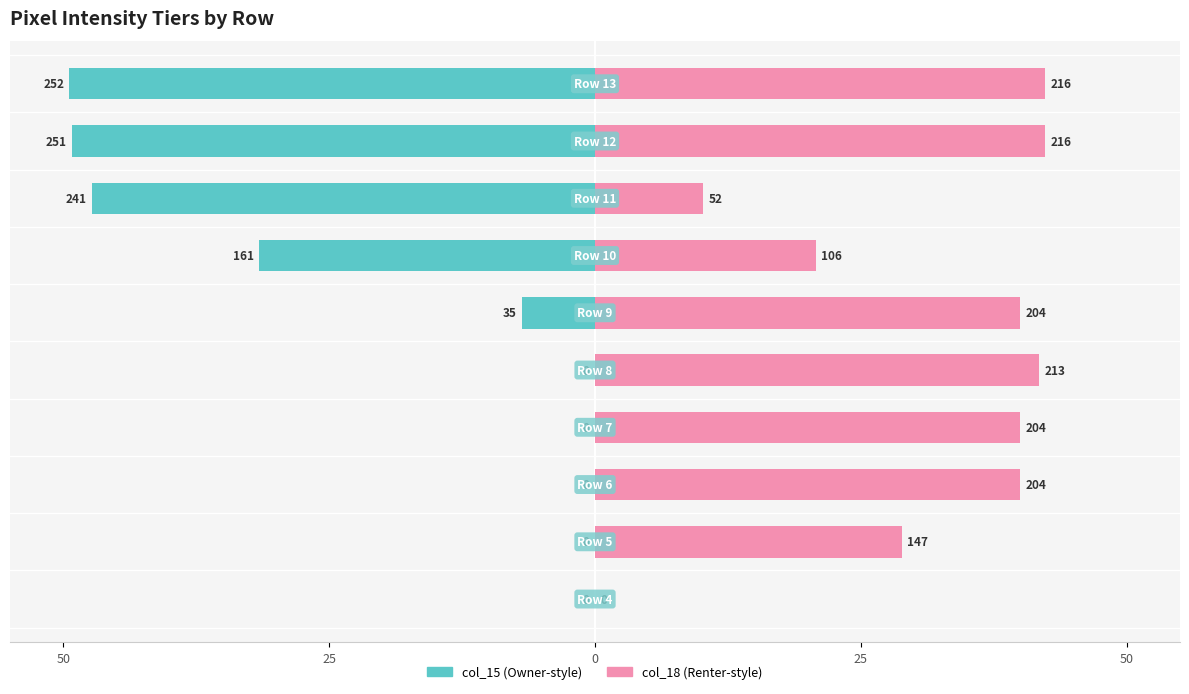

The value of col_15 (left) at 25 is 0.0. True or false?

True